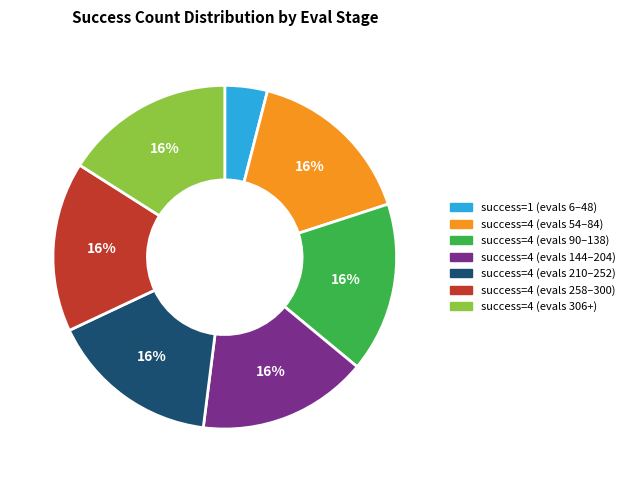

Is there any slice that represents more than half of the pie?

No